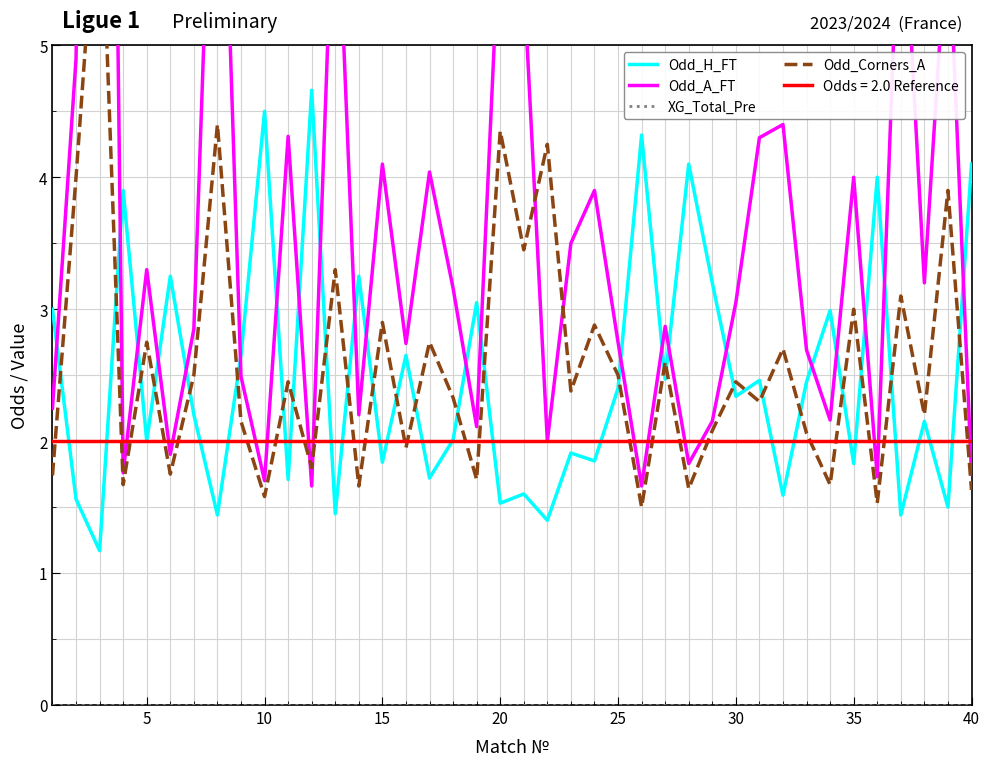

Reading right to left, list all the values displayed in this chart.

Odd_H_FT: 4.1	1.5	2.1	1.4	4.0	1.8	3.0	2.5	1.6	2.5	2.3	3.2	4.1	2.5	4.3	2.4	1.9	1.9	1.4	1.6	1.5	3.0	2.0	1.7	2.6	1.8	3.2	1.4	4.7	1.7	4.5	2.6	1.4	2.2	3.2	2.0	3.9	1.2	1.6	3.0
Odd_A_FT: 1.8	6.0	3.2	6.5	1.7	4.0	2.2	2.7	4.4	4.3	3.0	2.1	1.8	2.9	1.7	2.8	3.9	3.5	2.0	5.5	6.0	2.1	3.2	4.0	2.7	4.1	2.2	6.6	1.7	4.3	1.7	2.5	8.0	2.9	1.9	3.3	1.8	16.5	4.9	2.2
XG_Total_Pre: 0.0	0.0	0.0	0.0	0.0	0.0	0.0	0.0	0.0	0.0	0.0	0.0	0.0	0.0	0.0	0.0	0.0	0.0	0.0	0.0	0.0	0.0	0.0	0.0	0.0	0.0	0.0	0.0	0.0	0.0	0.0	0.0	0.0	0.0	0.0	0.0	0.0	0.0	0.0	0.0
Odd_Corners_A: 1.6	3.9	2.2	3.1	1.5	3.0	1.7	2.1	2.7	2.3	2.5	2.1	1.6	2.6	1.5	2.5	2.9	2.4	4.2	3.5	4.3	1.7	2.3	2.8	1.9	2.9	1.7	3.3	1.8	2.5	1.6	2.1	4.4	2.5	1.8	2.8	1.7	6.5	4.0	1.7